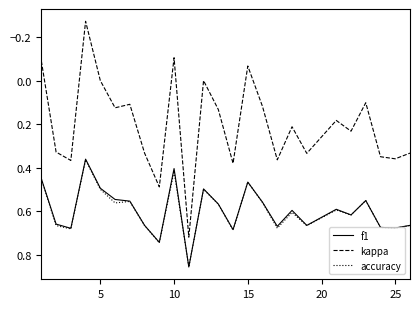

Which series has the largest range (max minus min)?

kappa